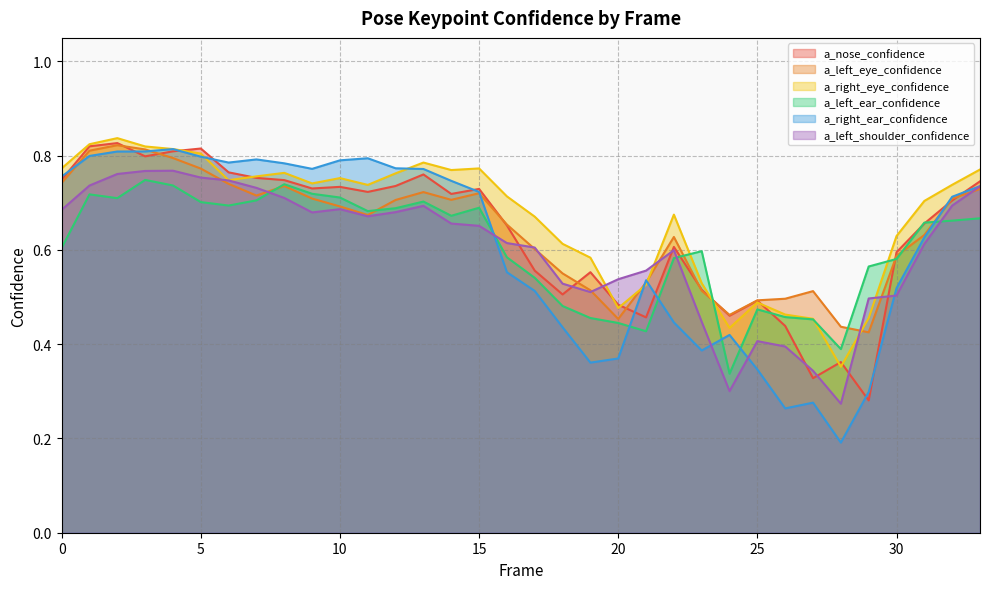

Where is a_right_eye_confidence nearest to the value 0?

28